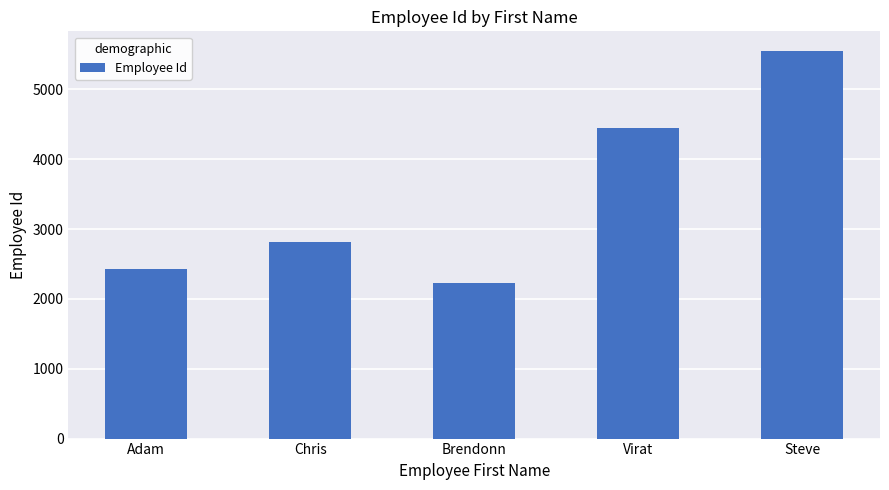

Are the bars horizontal?

No